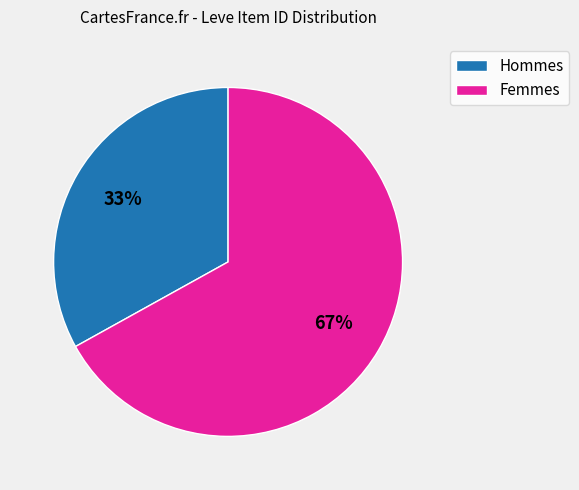

Is there any slice that represents more than half of the pie?

Yes